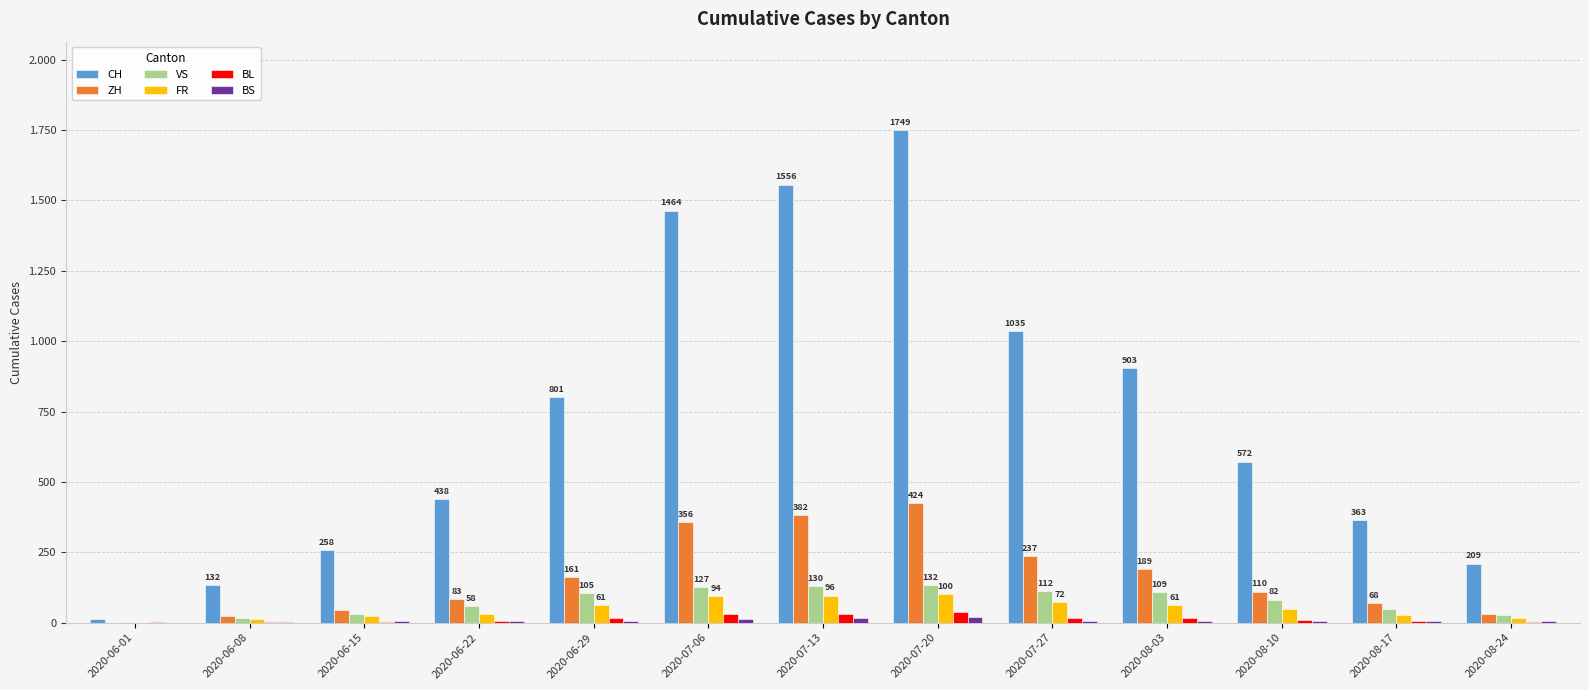

Are the bars horizontal?

No